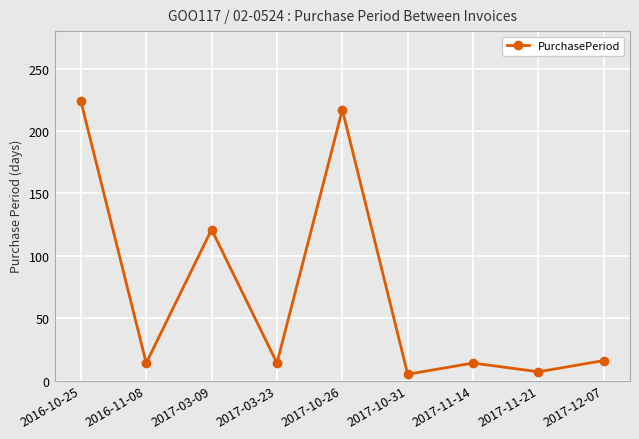

How many interior local valleys (lower than both neighbors) does the data have?

4